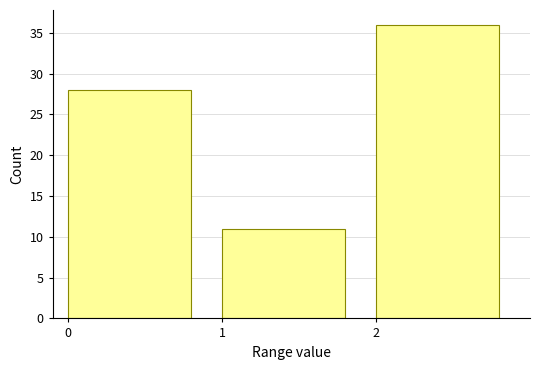

Reading left to right, list every bar in this chart as the range it spans on the x-axis followed by its height. The values are not printed on the chart, so give them approximately, as read against the axis.

0 to 1: 28
1 to 2: 11
2 to 3: 36